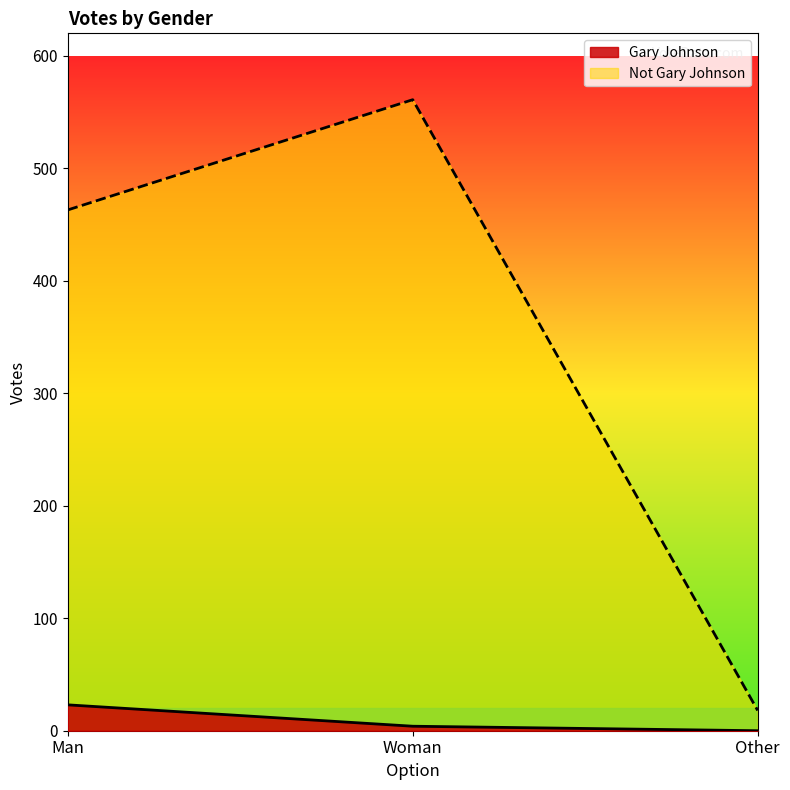

At which label is Not Gary Johnson closest to 289?

Man